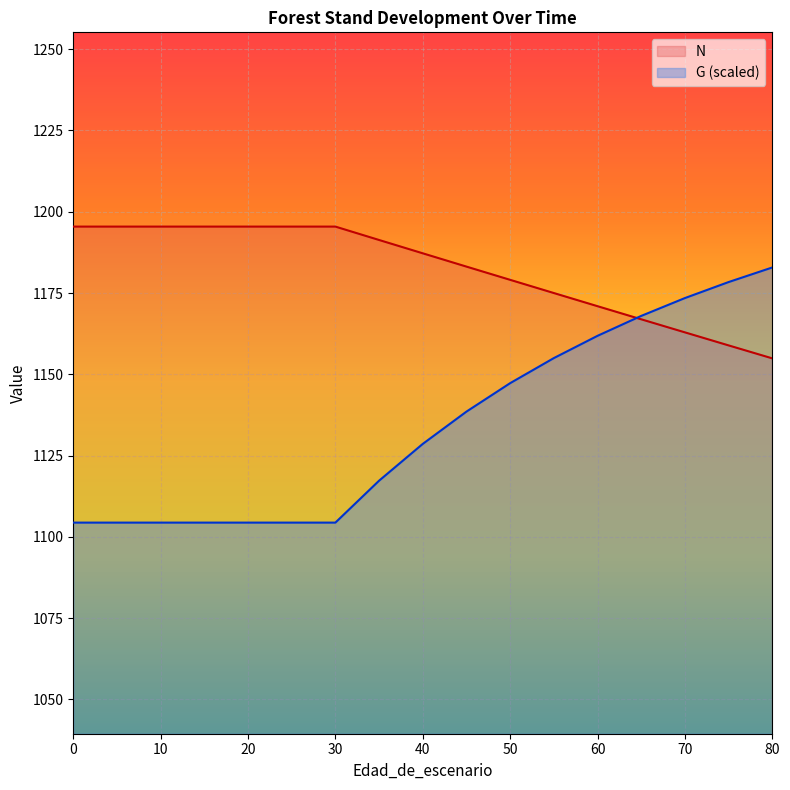

How many data points does each series have?

17